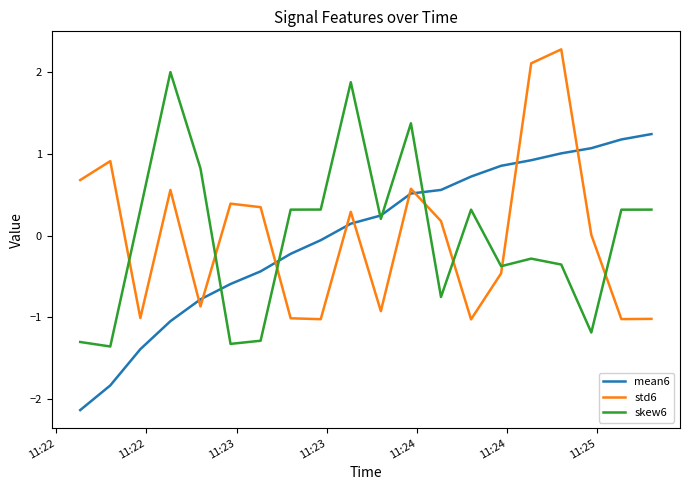

Count the number of categories in the chart.

20